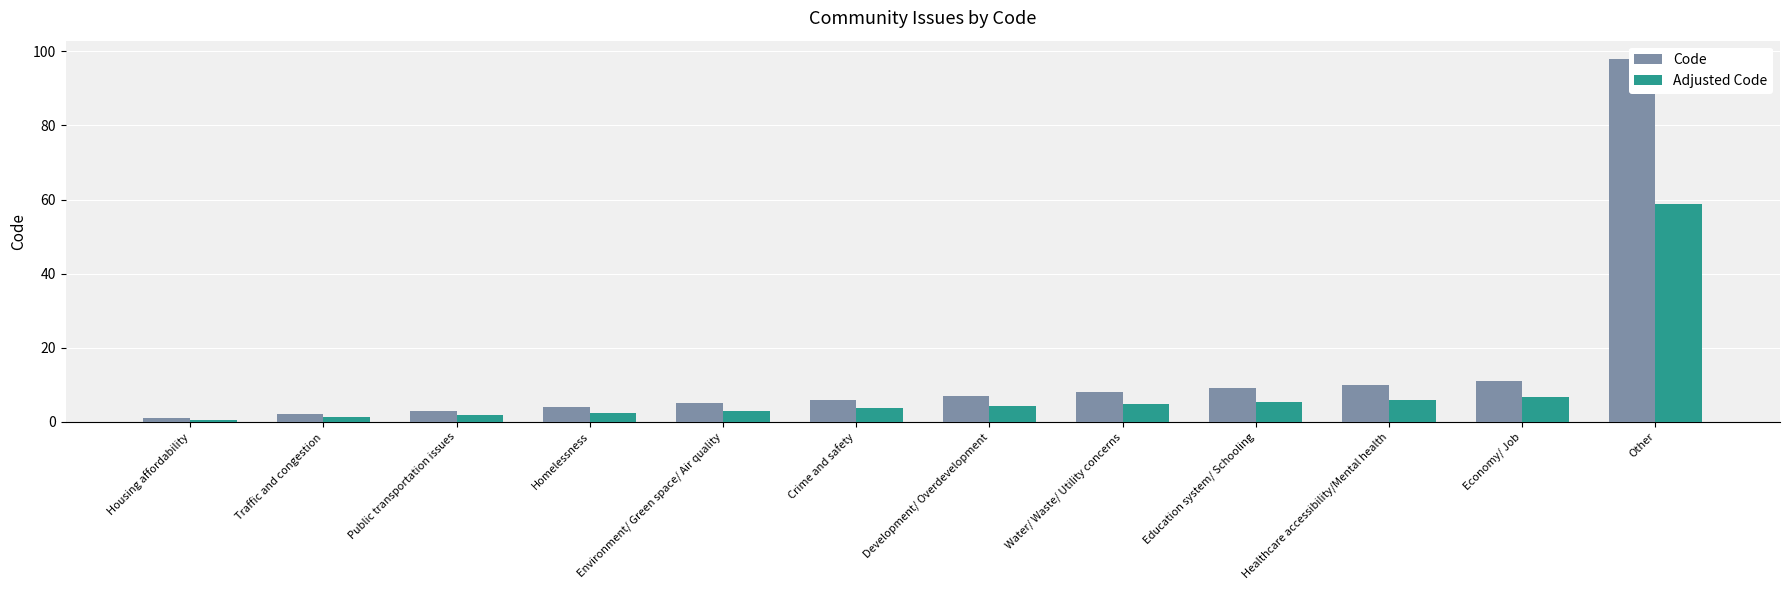

What is the greatest value displayed?

98.0